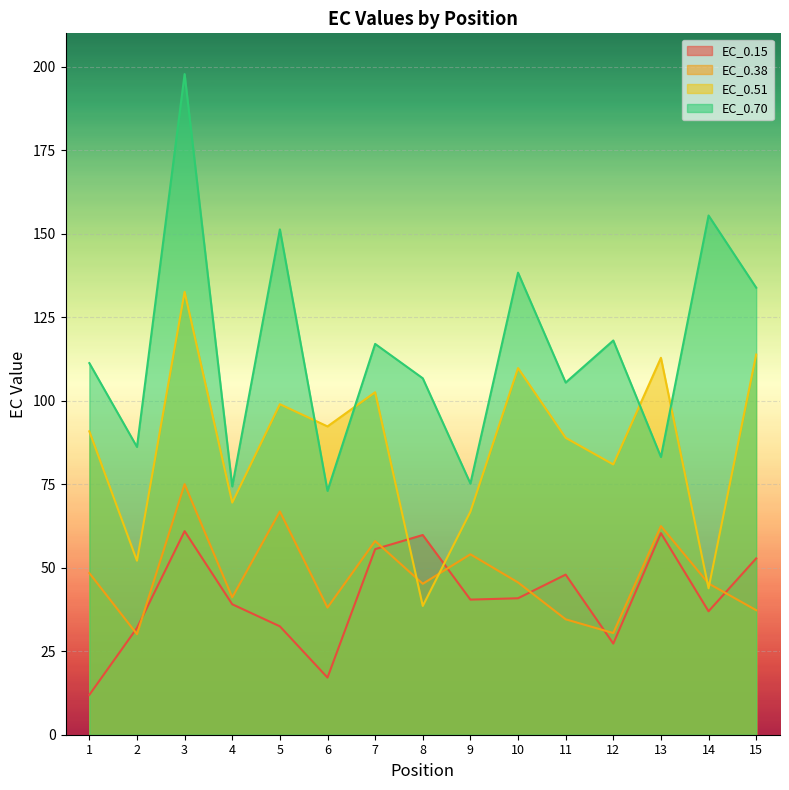

At how many categories does at least one series exceed 109?

9